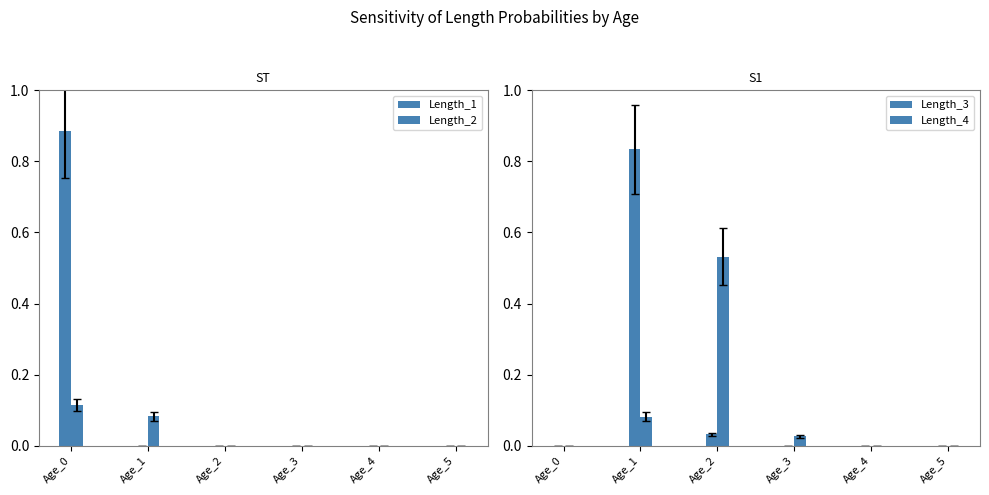

What is the spread (max minus min) of values at Age_1?

0.8